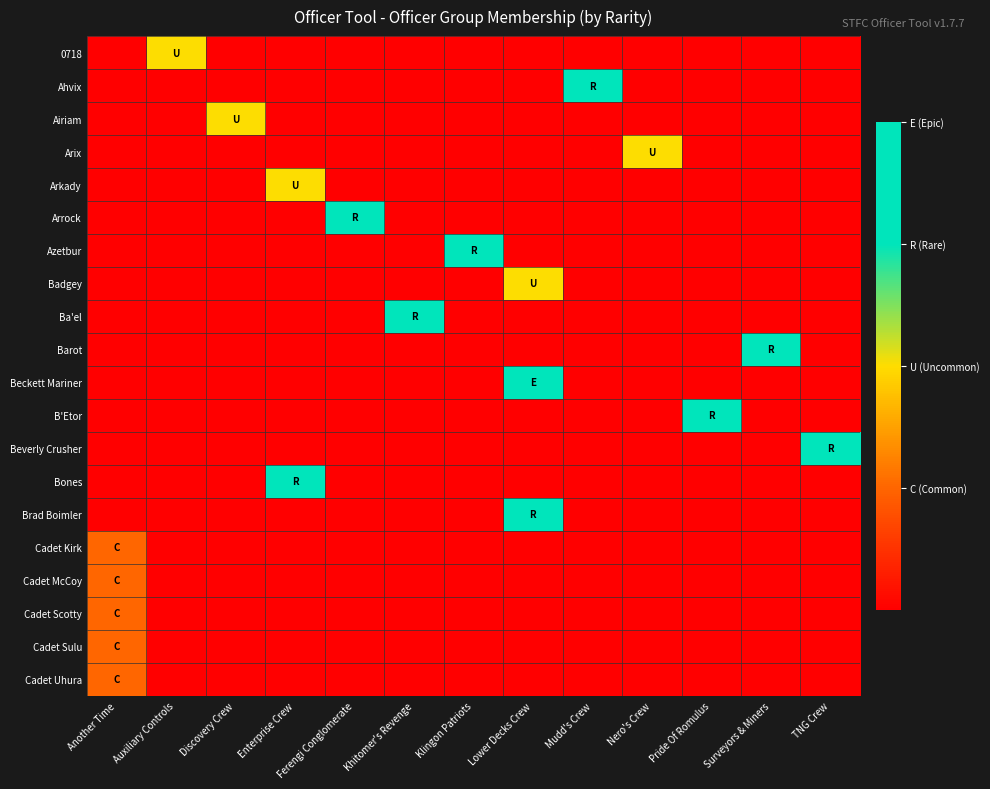

Between Discovery Crew and Enterprise Crew, which is larger?

Discovery Crew